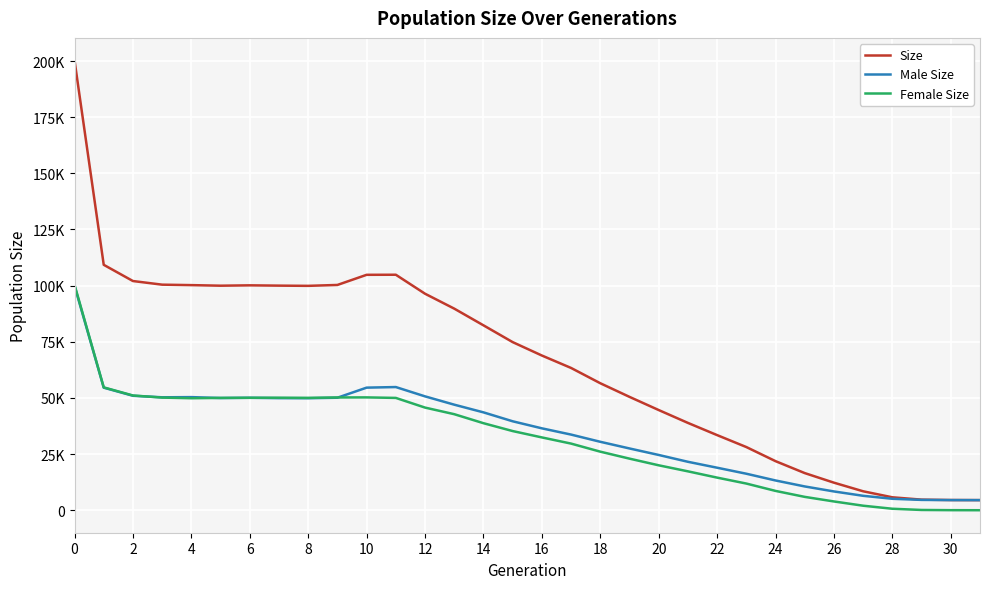

Does the chart display data point markers on the line(s)?

No